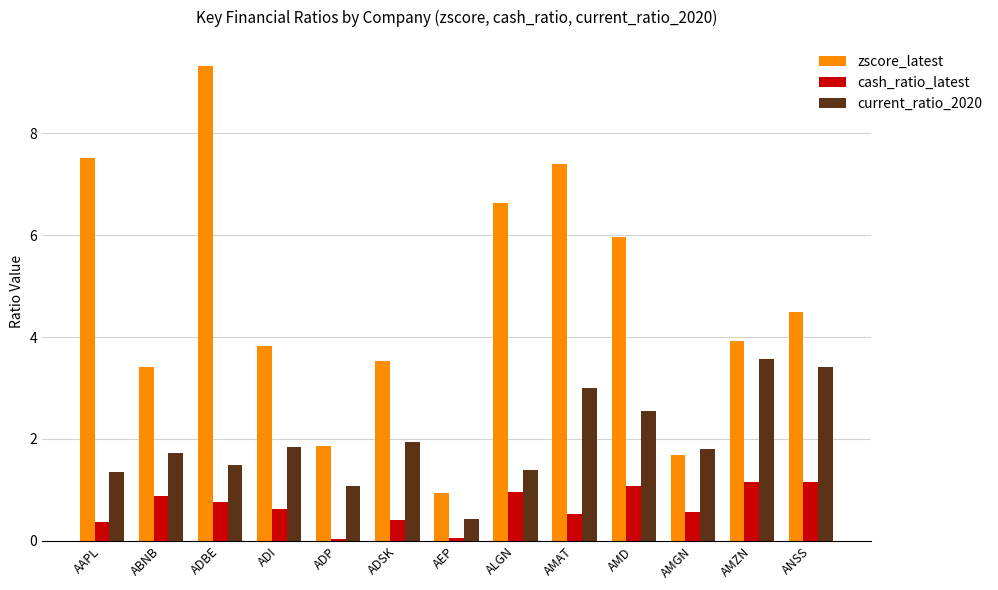

Does the chart contain stacked bars?

No